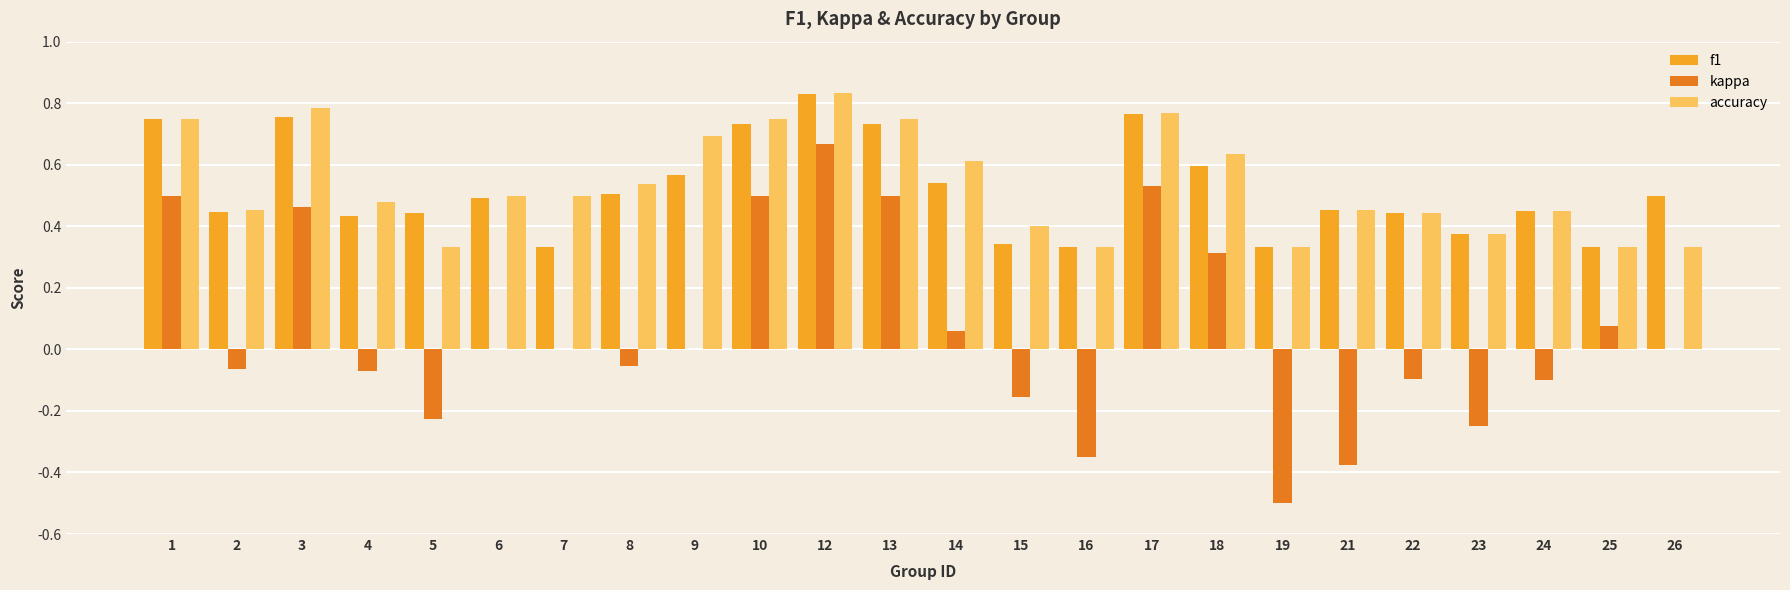

At which category does the chart reach its peak across all series?

12